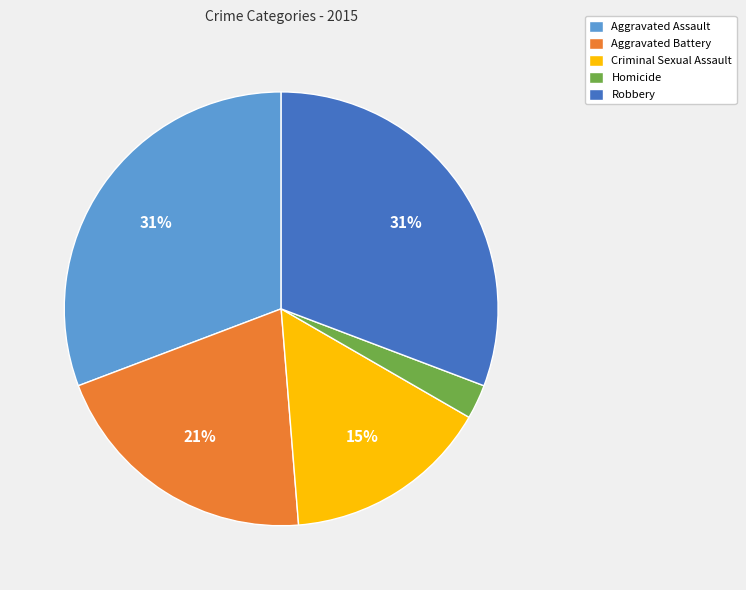

Does Robbery represent more than half of the total?

No